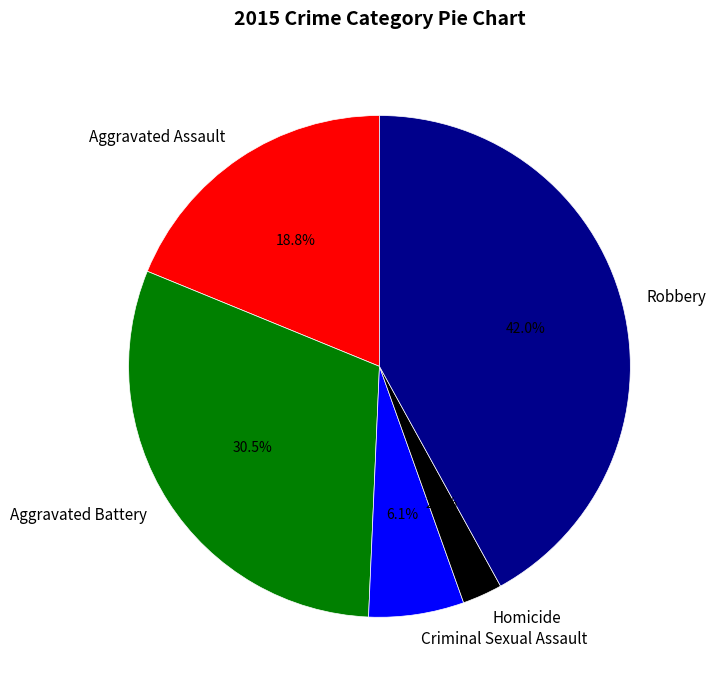

Which slice is the smallest?

Homicide